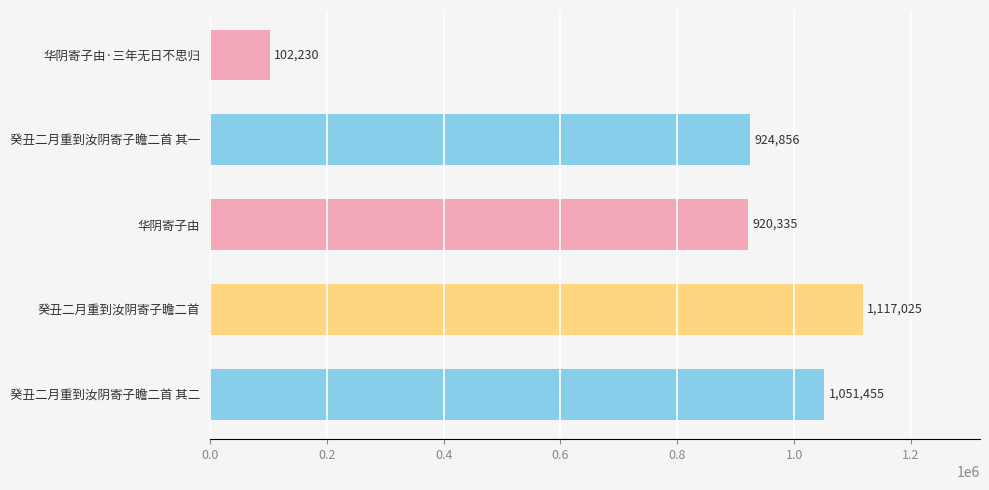

Read the value at 华阴寄子由·三年无日不思归, to the nearest 10.

102230